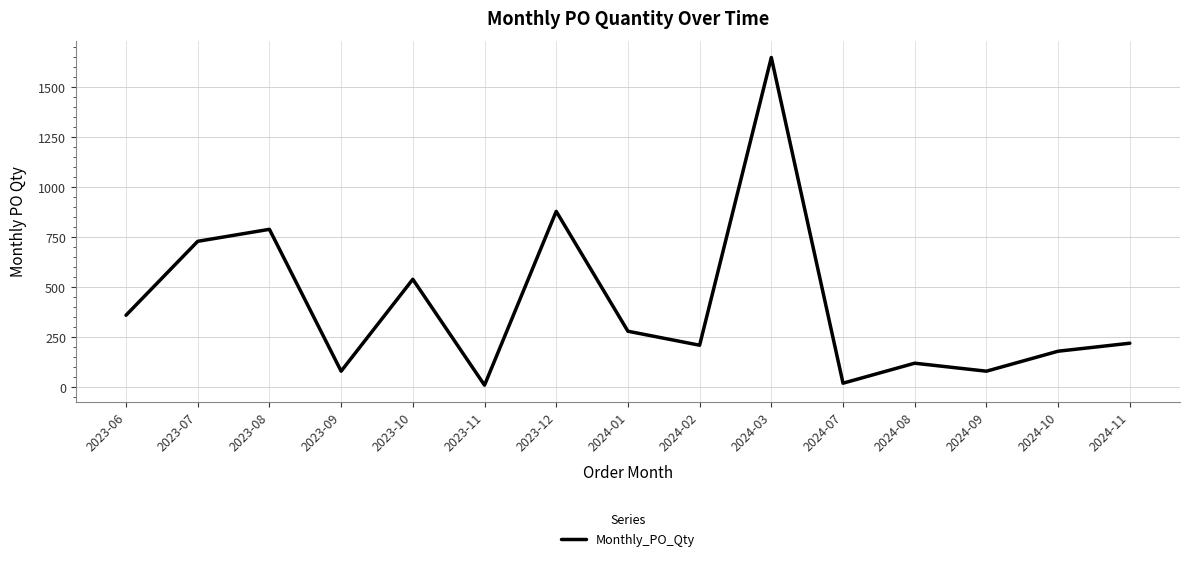

At which category does the data reach its first local valley?

2023-09